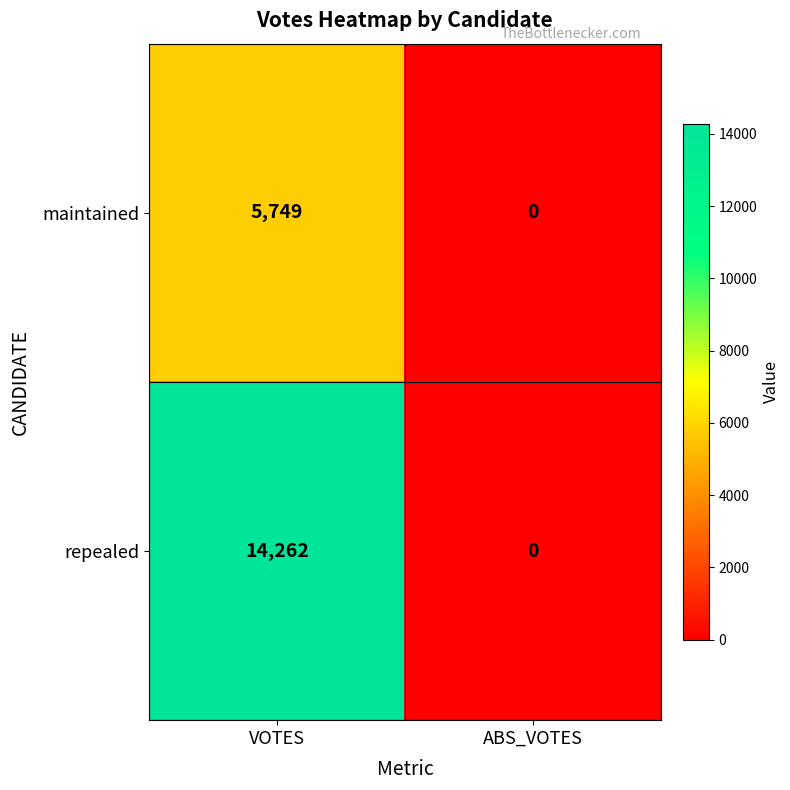

At which category is the sum across all series the highest?

VOTES